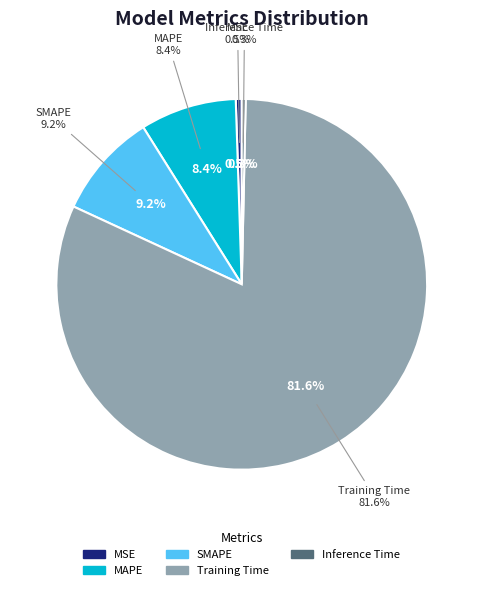

Is it true that SMAPE is 20% of the pie?

False